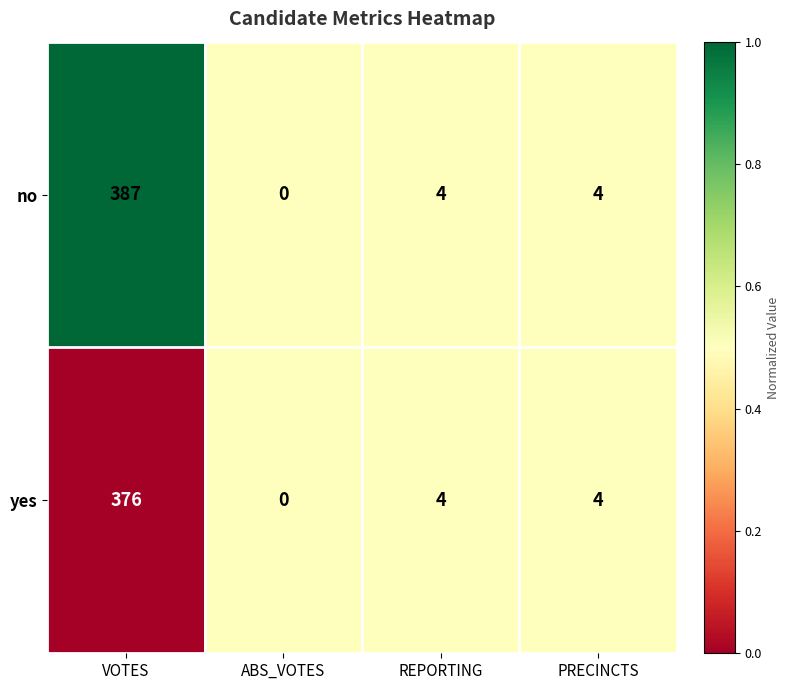

Which series has the largest total across all categories?

no